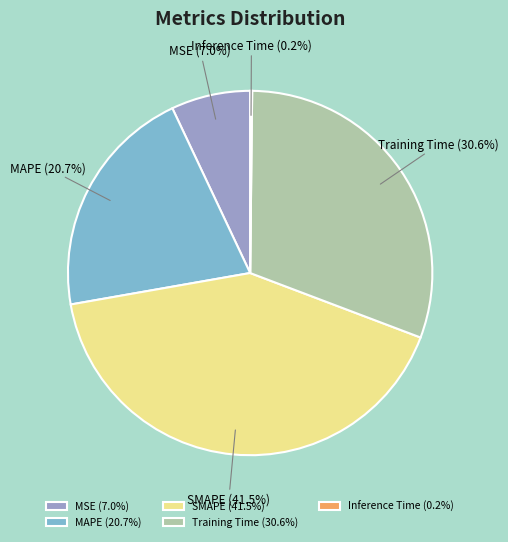

The SMAPE slice represents 35% of the pie. True or false?

False